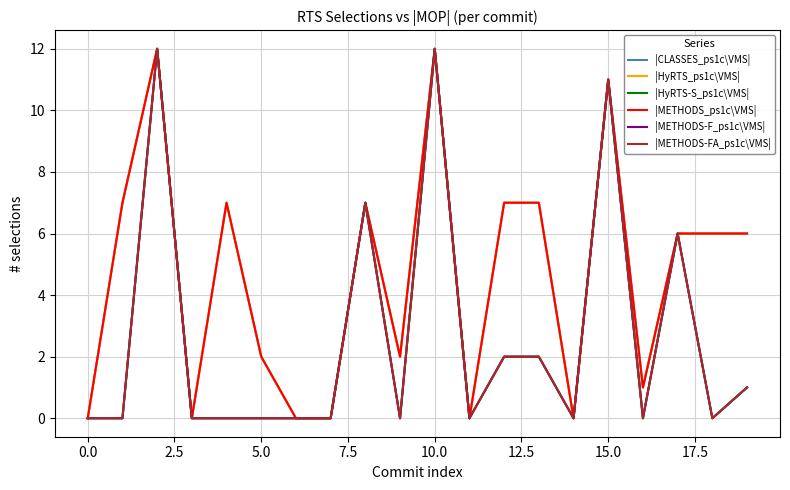

List the series in order of their peak value, highest first.

|CLASSES_ps1c\VMS|, |HyRTS_ps1c\VMS|, |HyRTS-S_ps1c\VMS|, |METHODS_ps1c\VMS|, |METHODS-F_ps1c\VMS|, |METHODS-FA_ps1c\VMS|